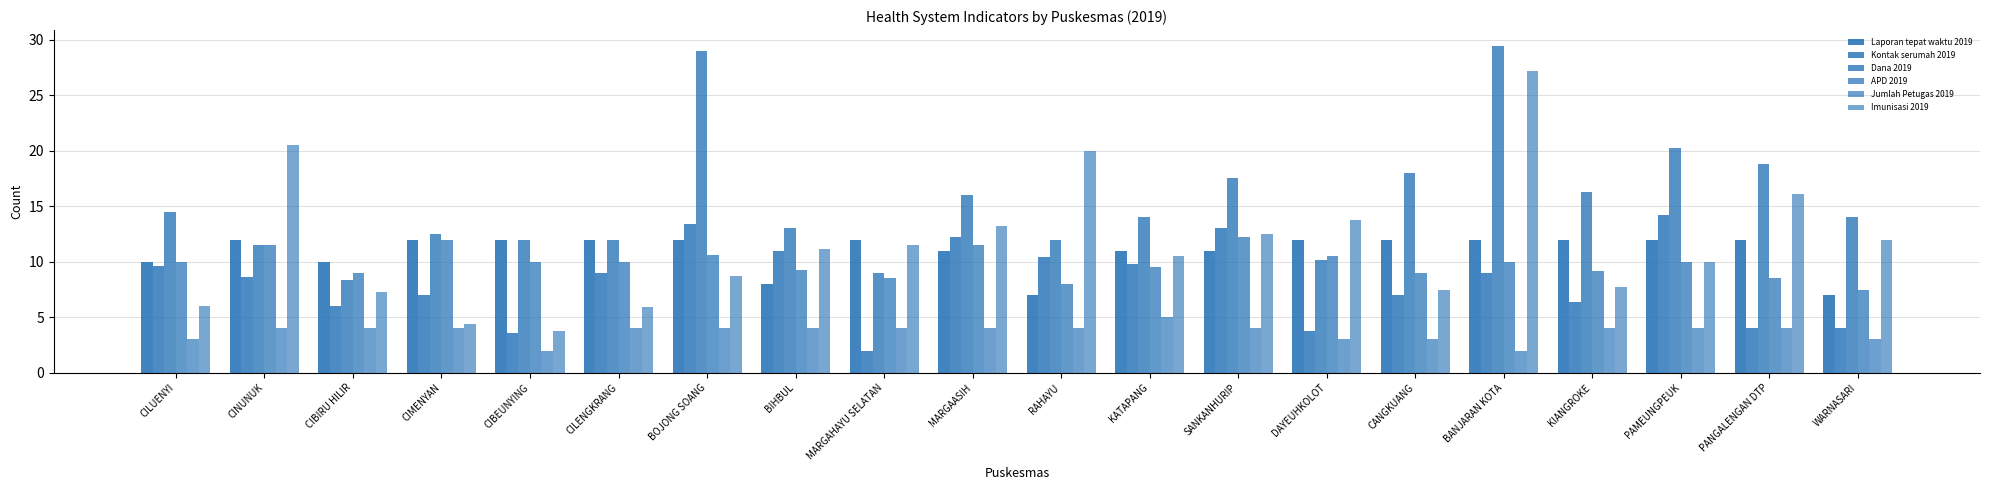

How many distinct data groups are displayed?

6